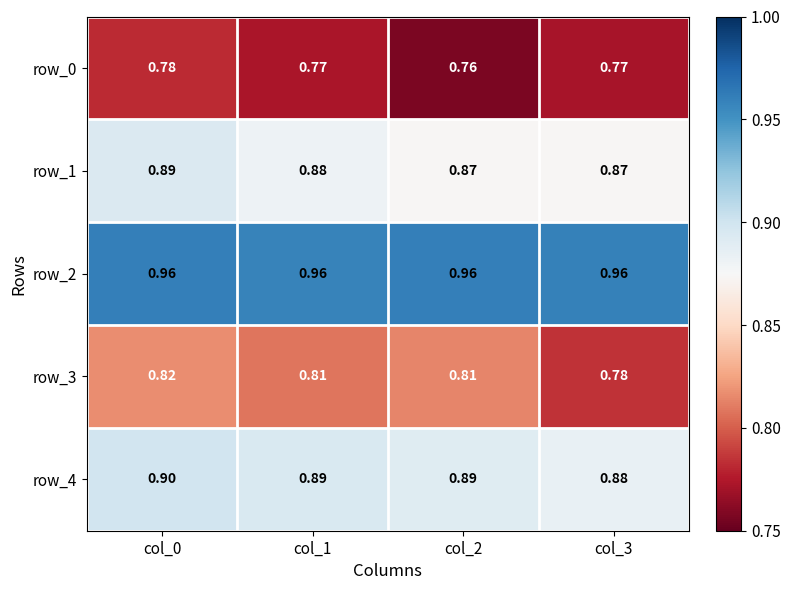

At how many categories does at least one series exceed 0?

4